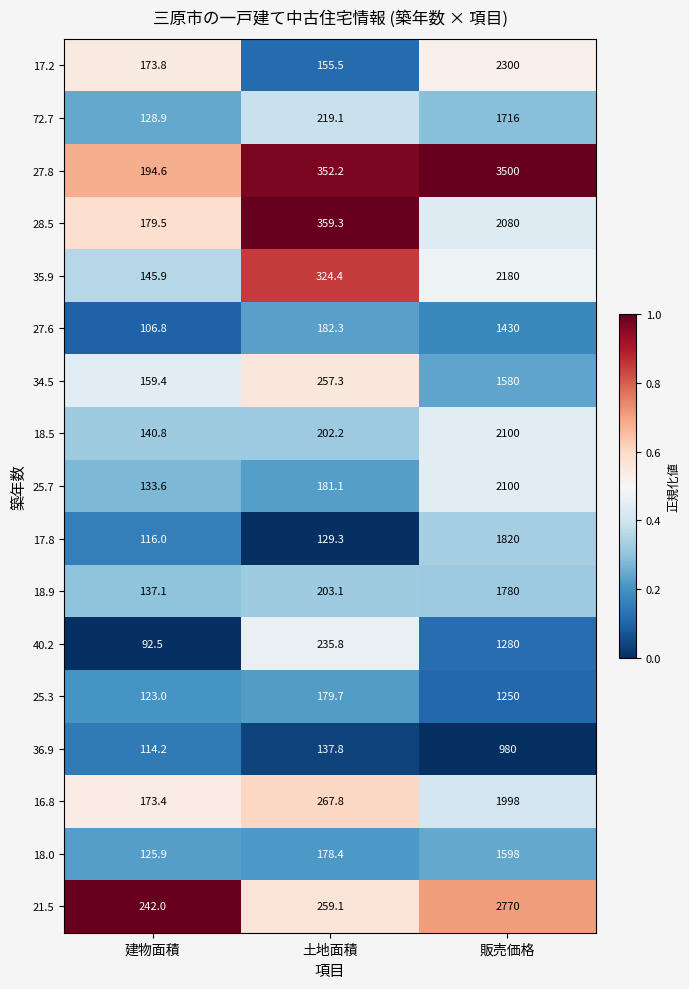

True or false: 27.8 has a value of 3500.0 at 販売価格.

True